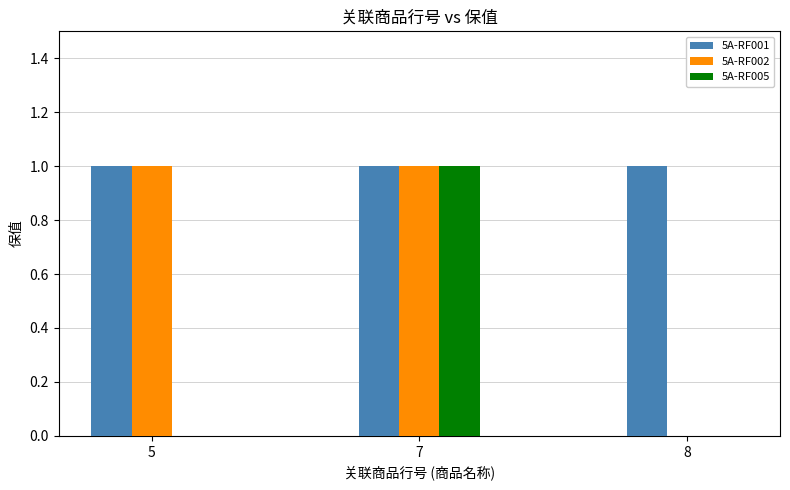

How many data points does each series have?

3